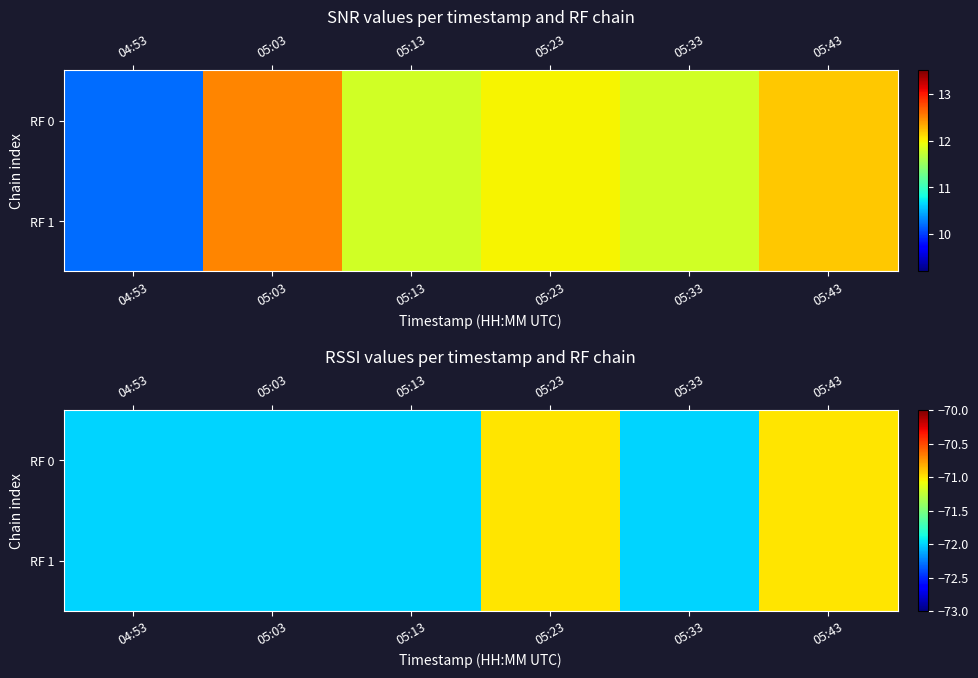

Which category has the highest value across all series?

05:23